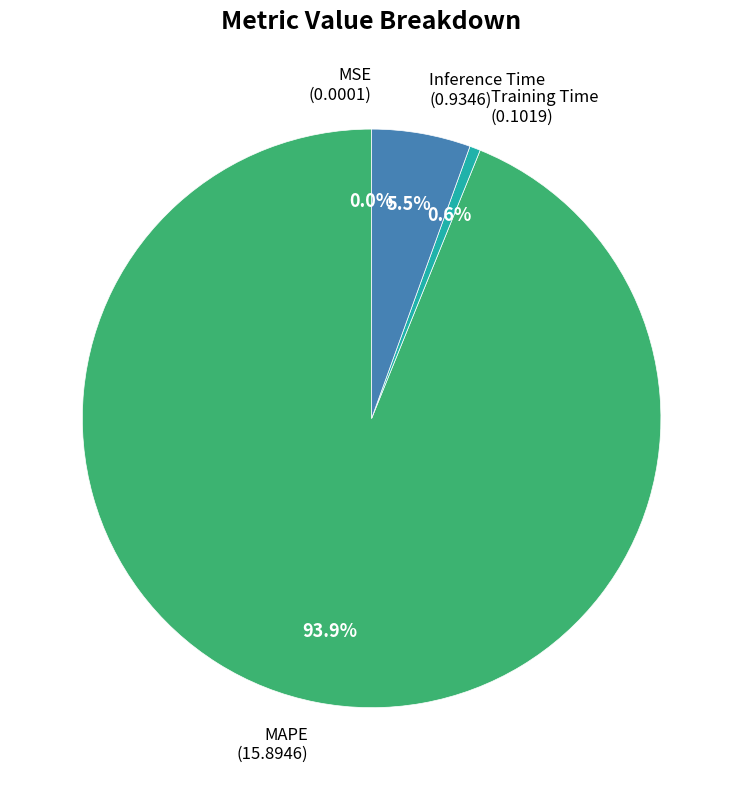

Between Training Time (0.1019) and MAPE (15.8946), which is larger?

MAPE (15.8946)